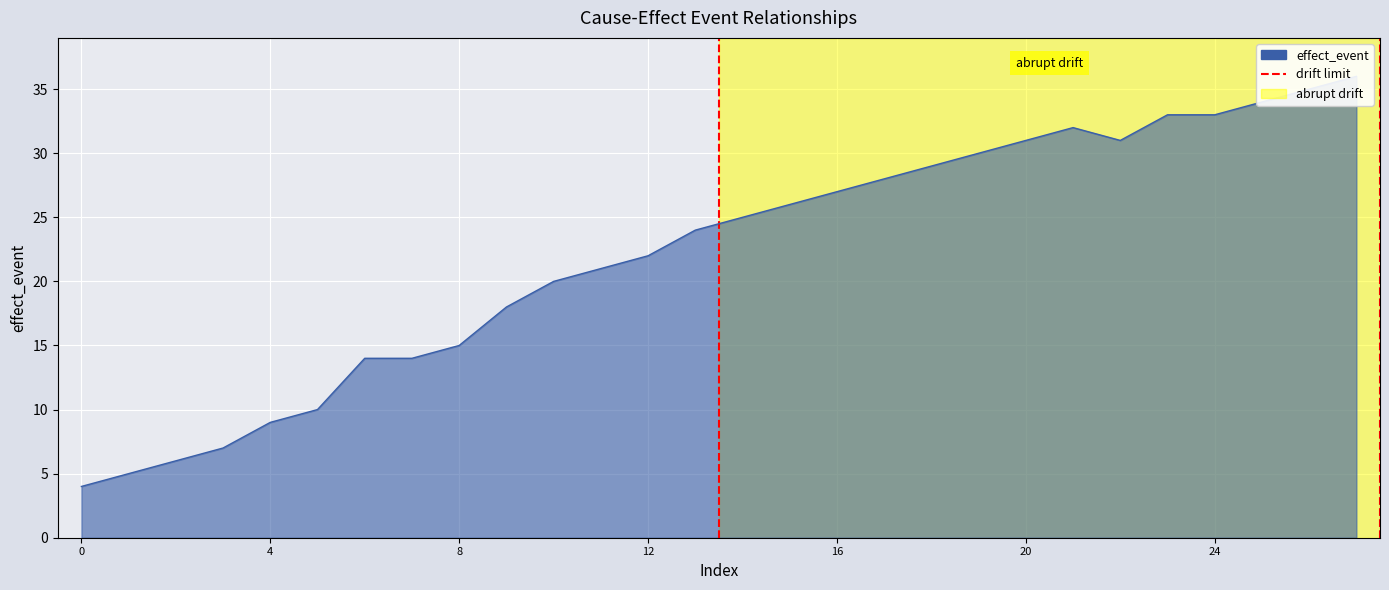

Does the chart display data point markers on the line(s)?

No